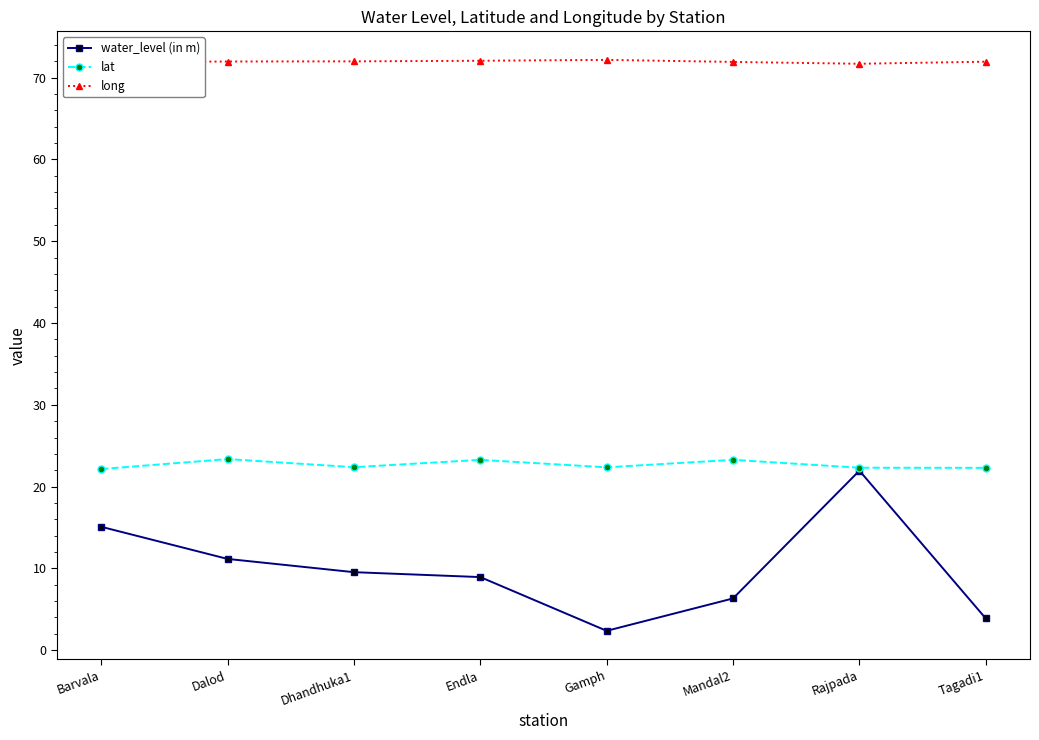

What is the sum of all water_level (in m) values?

79.3